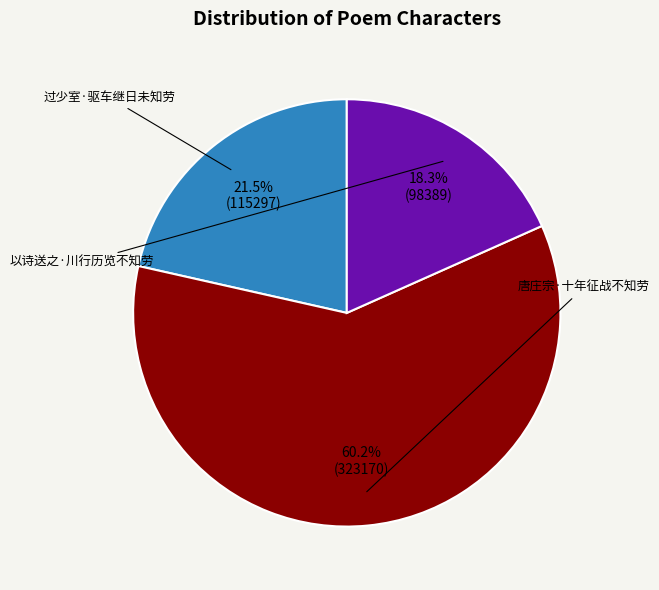

Count the number of slices in the pie.

3